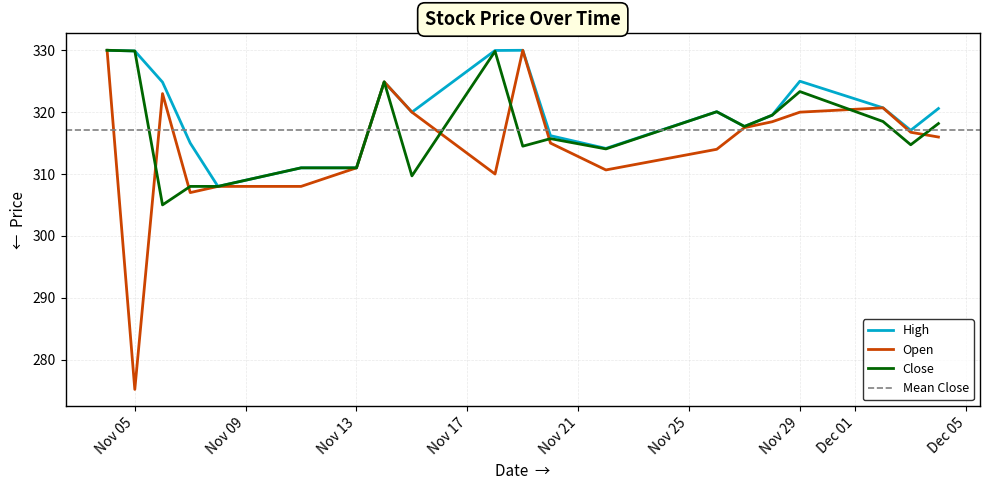

What is the sum of all Open values?

6296.1